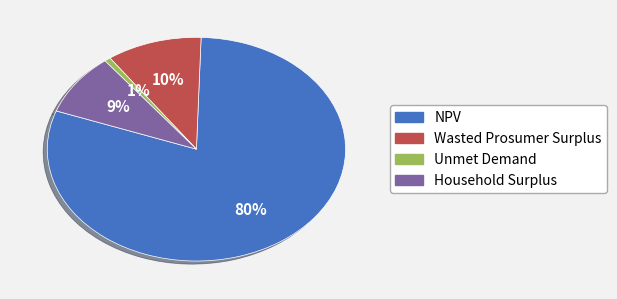

Is it true that Unmet Demand is 11% of the pie?

False